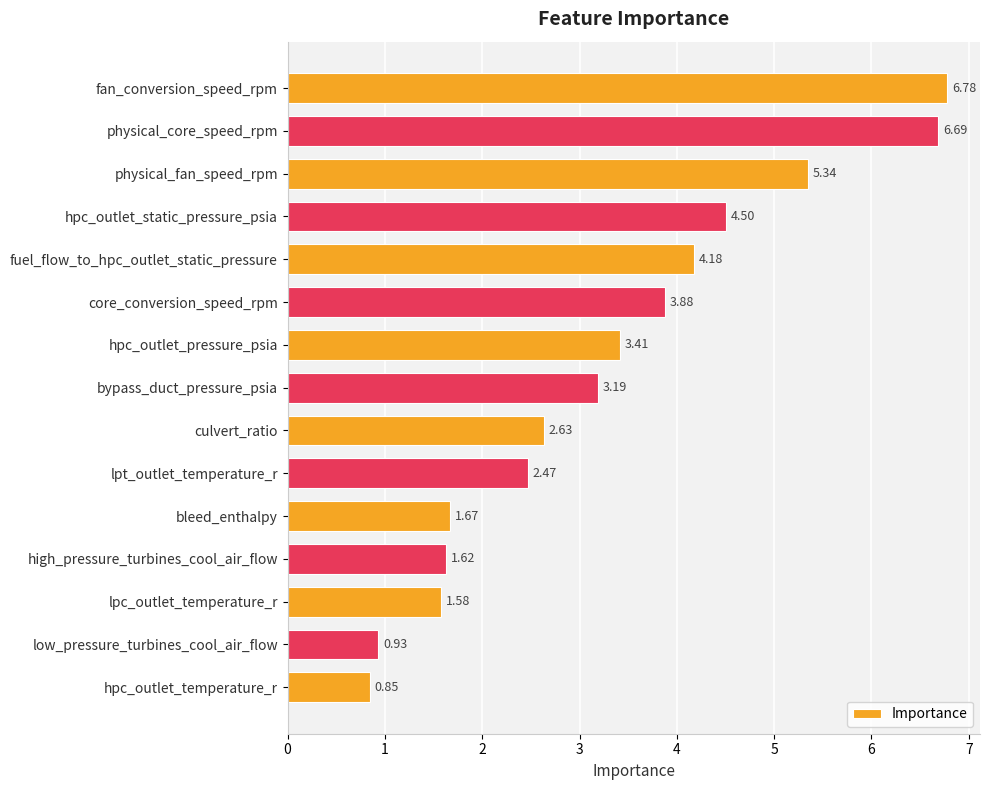

How many values are below 3?

7